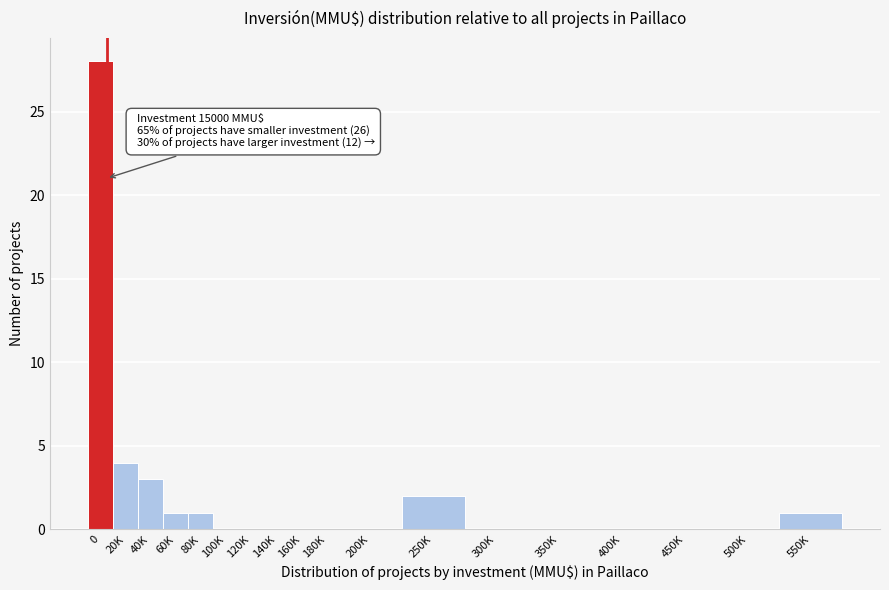

Reading left to right, extract all data points from this chart.

0=28	20K=4	40K=3	60K=1	80K=1	100K=0	120K=0	140K=0	160K=0	180K=0	200K=0	250K=2	300K=0	350K=0	400K=0	450K=0	500K=0	550K=1